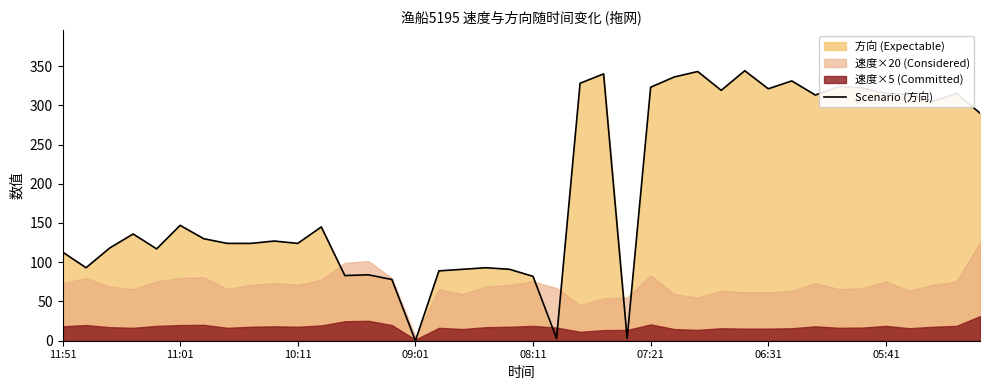

How many interior local valleys (lower than both neighbors) does the data have?

11